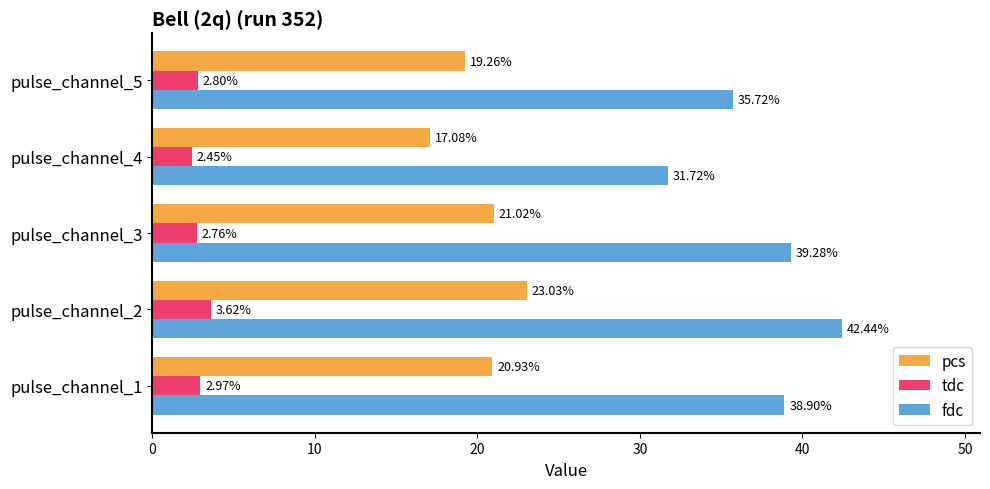

Which series has the largest range (max minus min)?

fdc